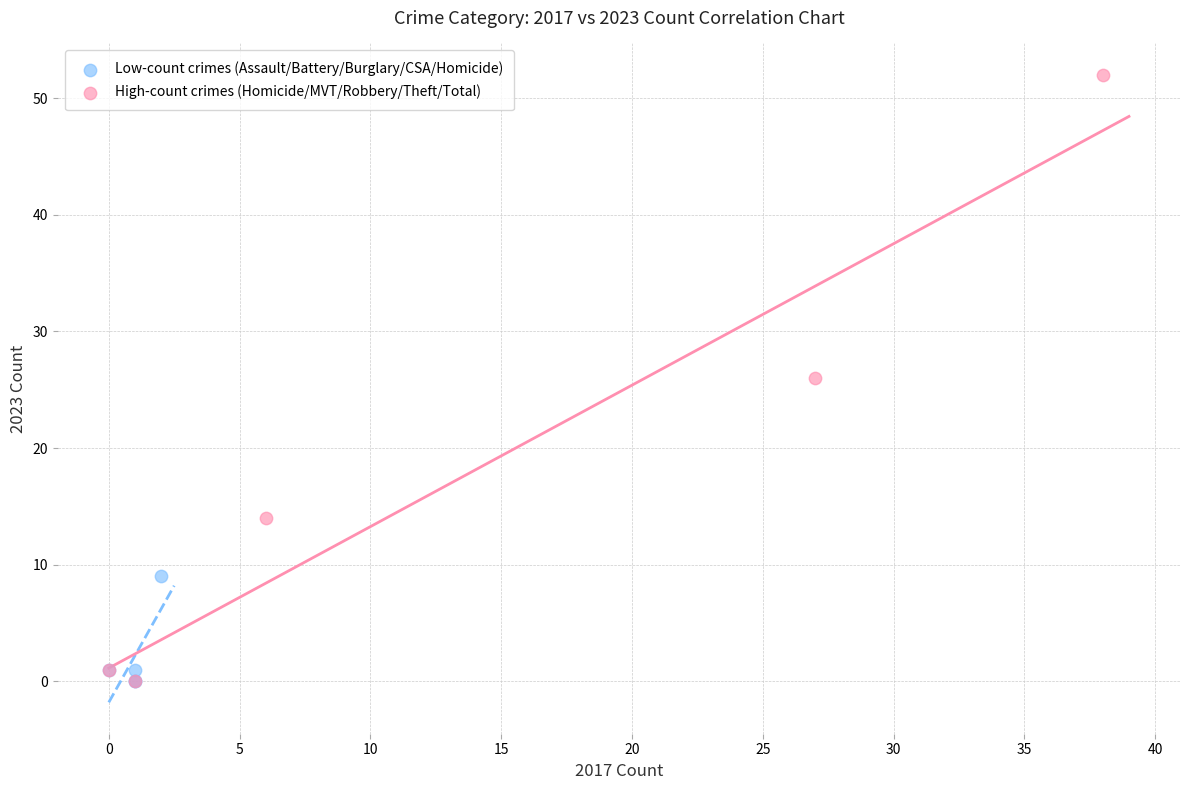

What are all the series names shown in the legend?

Low-count crimes (Assault/Battery/Burglary/CSA/Homicide), High-count crimes (Homicide/MVT/Robbery/Theft/Total)